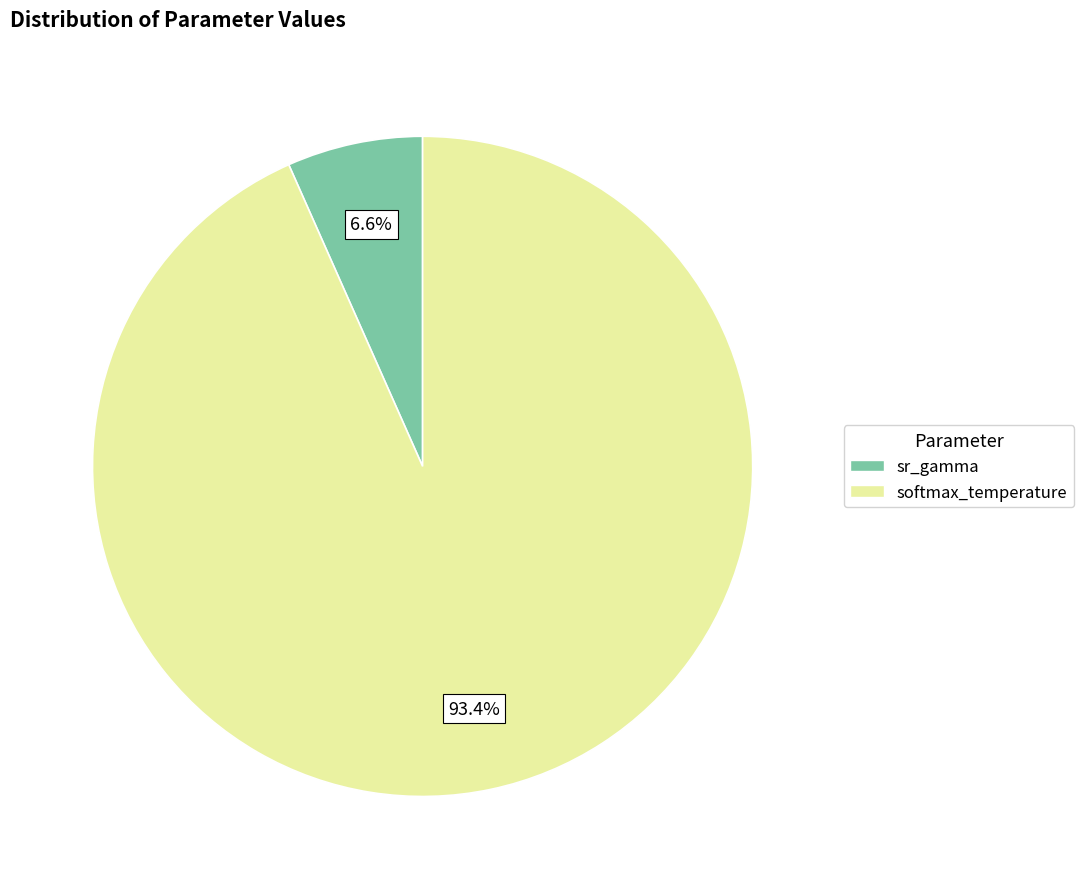

Between sr_gamma and softmax_temperature, which is larger?

softmax_temperature